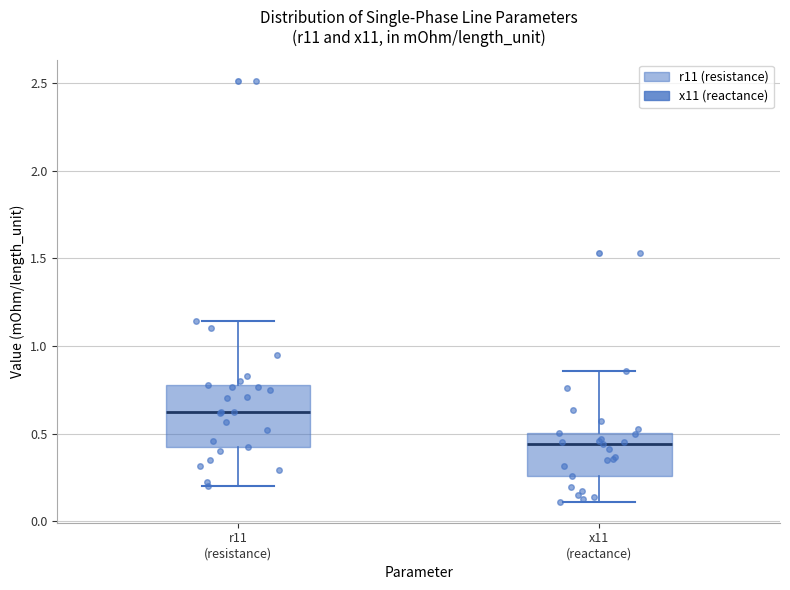

Which box's median line is the lowest?

x11 (reactance)